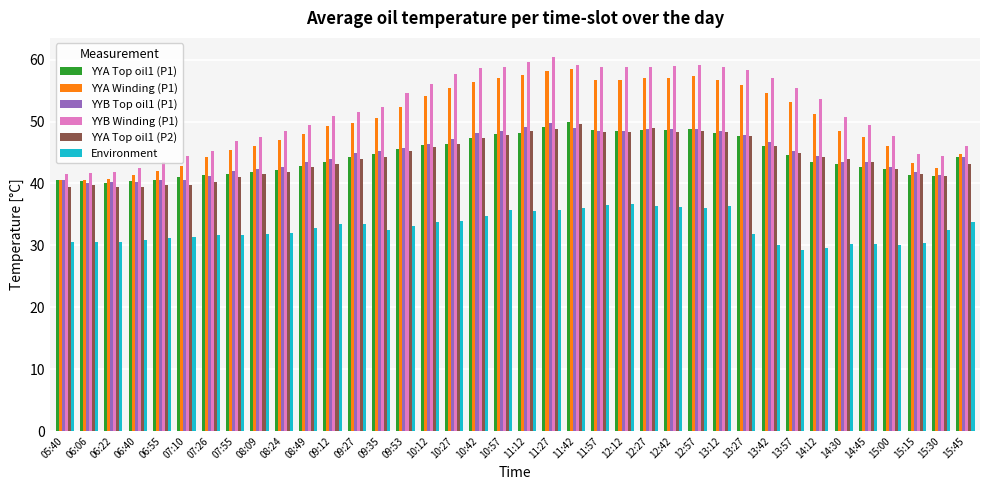

What is the sum of the YYA Winding (P1) values at 12:57 and 11:57?

114.0